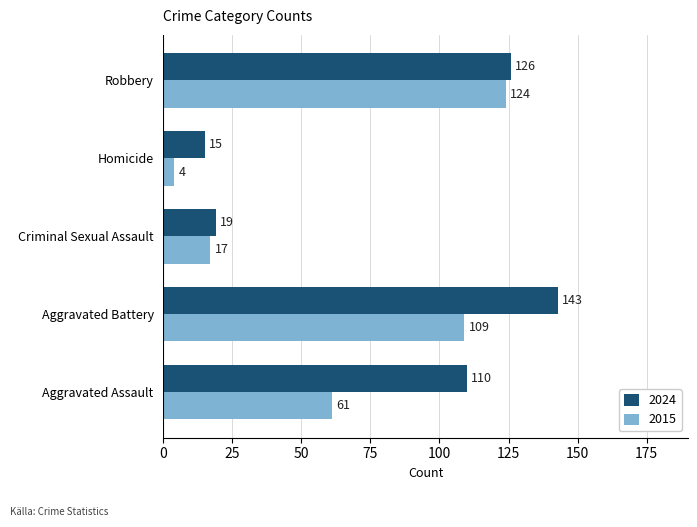

At which category does the chart reach its peak across all series?

Aggravated Battery